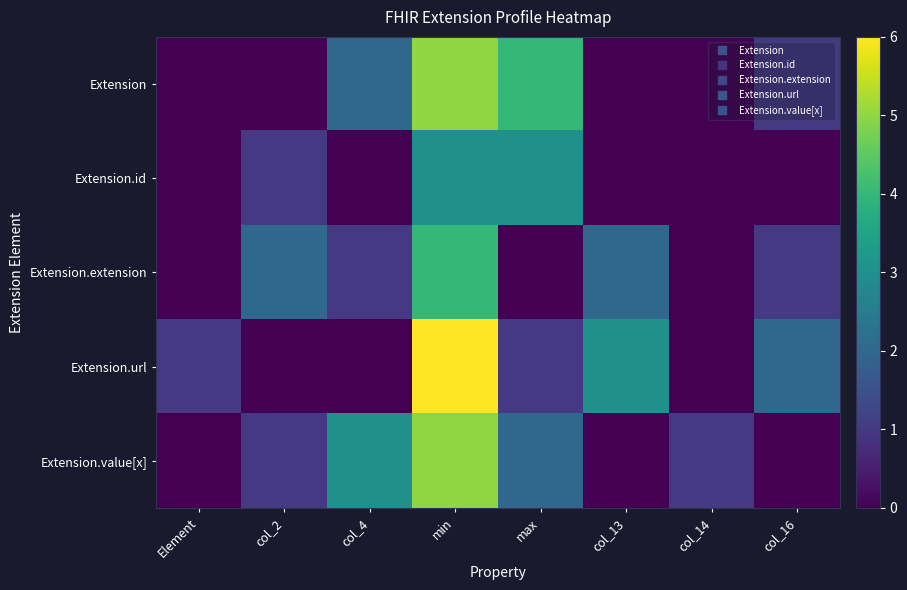

At how many categories does at least one series exceed 1?

6